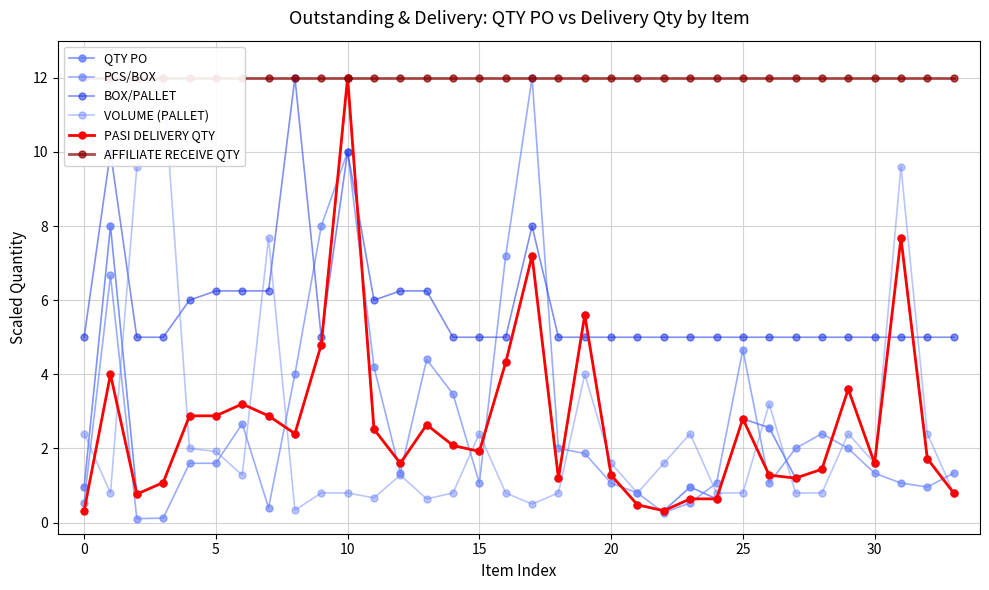

What are all the series names shown in the legend?

QTY PO, PCS/BOX, BOX/PALLET, VOLUME (PALLET), PASI DELIVERY QTY, AFFILIATE RECEIVE QTY